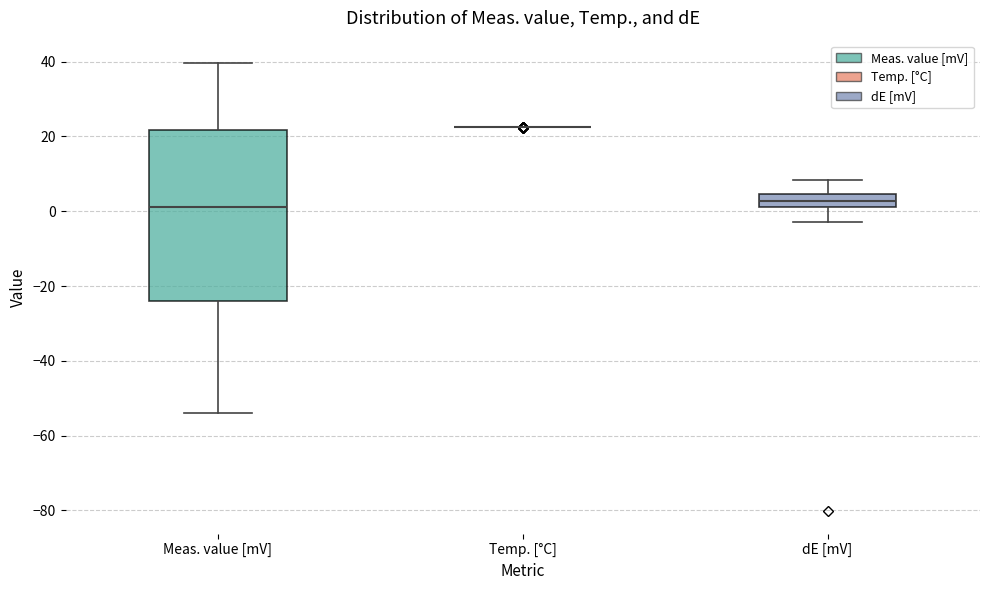

Where is the upper edge of the box for dE [mV] on the y-axis? The values are not printed on the chart, so give them approximately, as read against the axis.

4